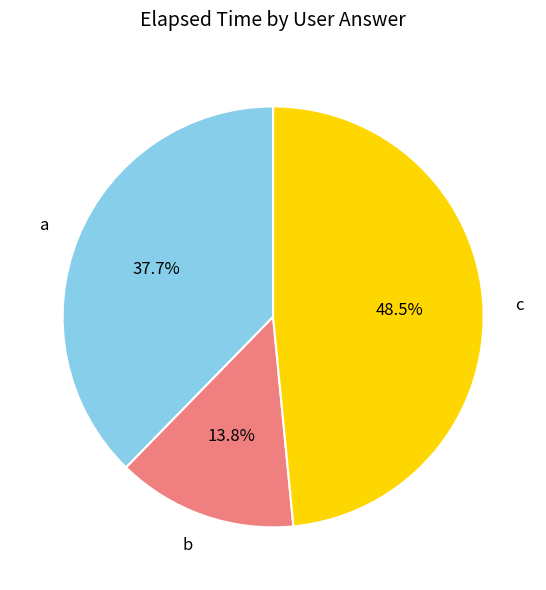

What is the ratio of the value at c to the value at b?

3.5